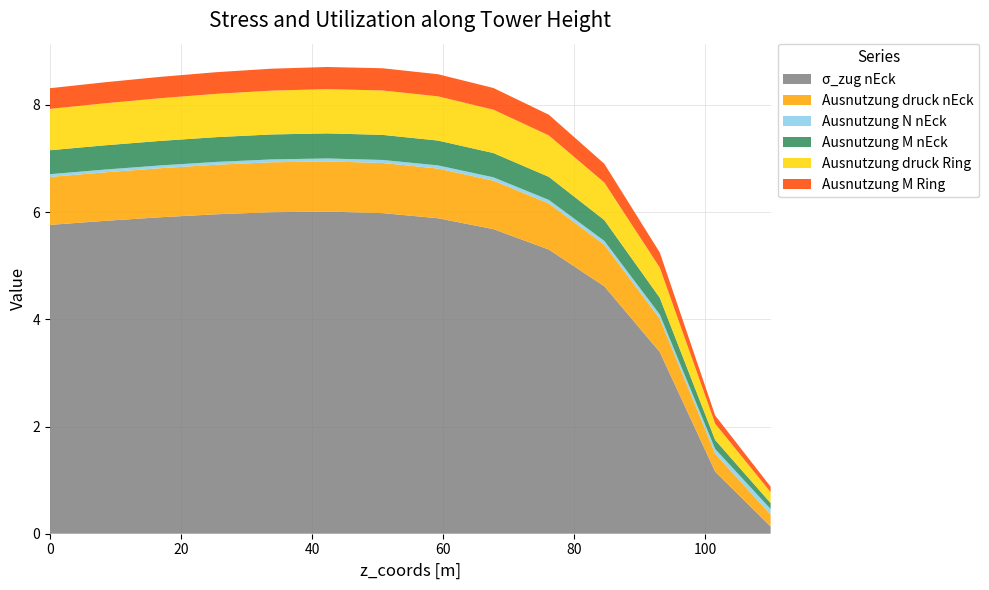

Reading left to right, what are all the values shown in this chart?

σ_zug nEck: 5.8	5.8	5.9	6.0	6.0	6.0	6.0	5.9	5.7	5.3	4.6	3.4	1.2	0.1
Ausnutzung druck nEck: 0.9	0.9	0.9	0.9	0.9	0.9	0.9	0.9	0.9	0.9	0.8	0.6	0.3	0.2
Ausnutzung N nEck: 0.1	0.1	0.1	0.1	0.1	0.1	0.1	0.1	0.1	0.1	0.1	0.1	0.1	0.1
Ausnutzung M nEck: 0.4	0.5	0.5	0.5	0.5	0.5	0.5	0.5	0.5	0.4	0.4	0.3	0.2	0.1
Ausnutzung druck Ring: 0.8	0.8	0.8	0.8	0.8	0.8	0.8	0.8	0.8	0.8	0.7	0.6	0.3	0.2
Ausnutzung M Ring: 0.4	0.4	0.4	0.4	0.4	0.4	0.4	0.4	0.4	0.4	0.4	0.3	0.2	0.1